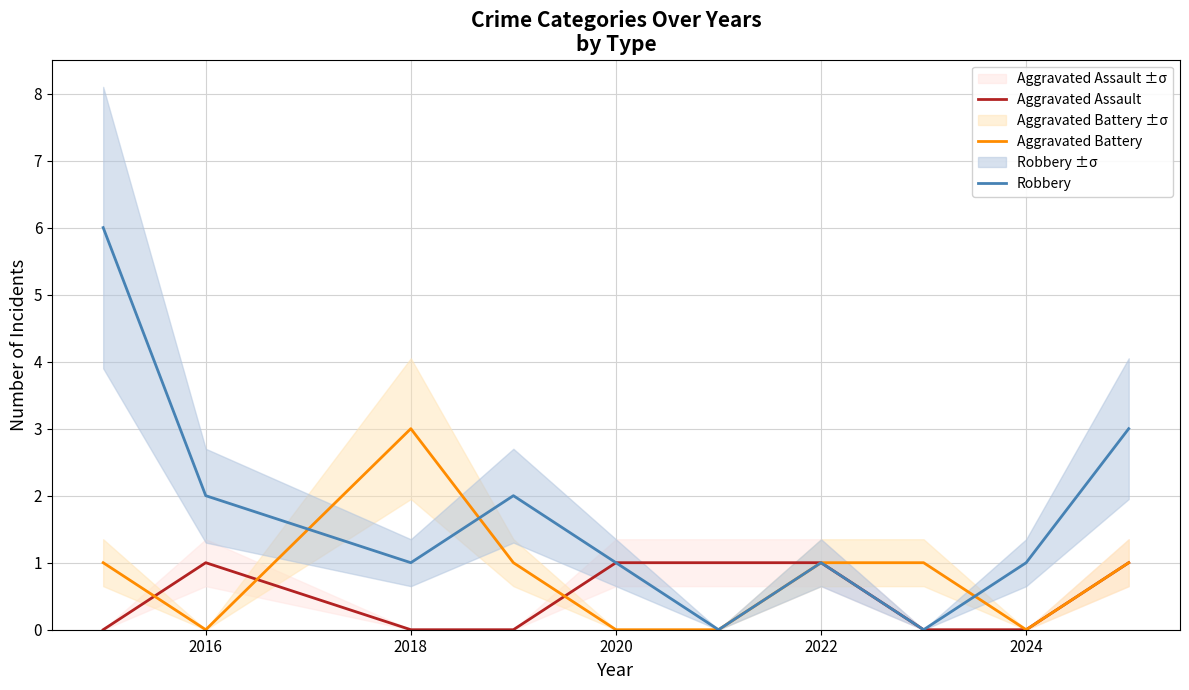

At how many categories does at least one series exceed 2?

3